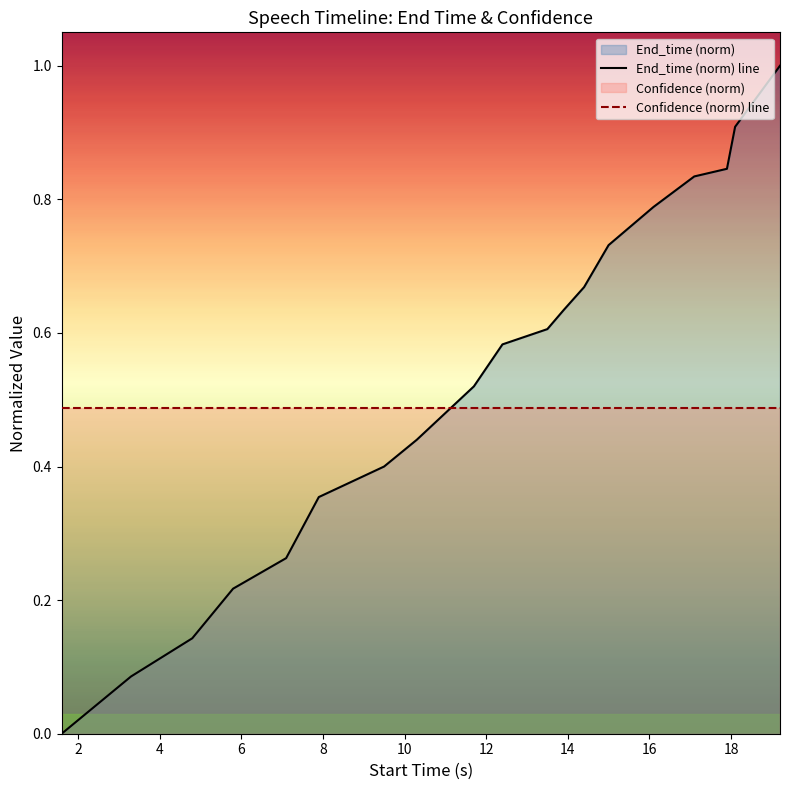

What is the value of the End_time (norm) line point at the 16th from the left?

0.8